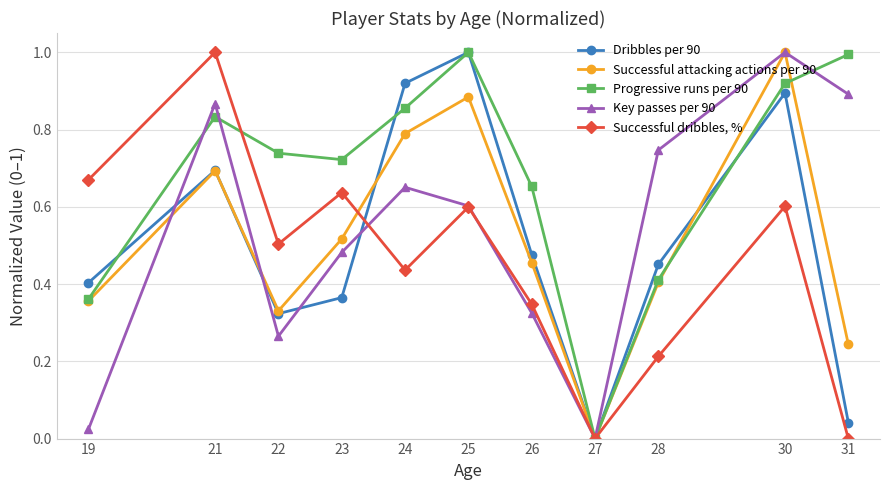

Which series changed the most between 23 and 24?

Dribbles per 90